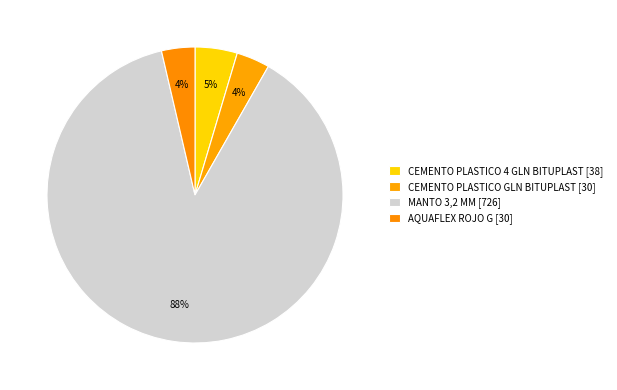

What is the largest slice in the pie chart?

MANTO 3,2 MM